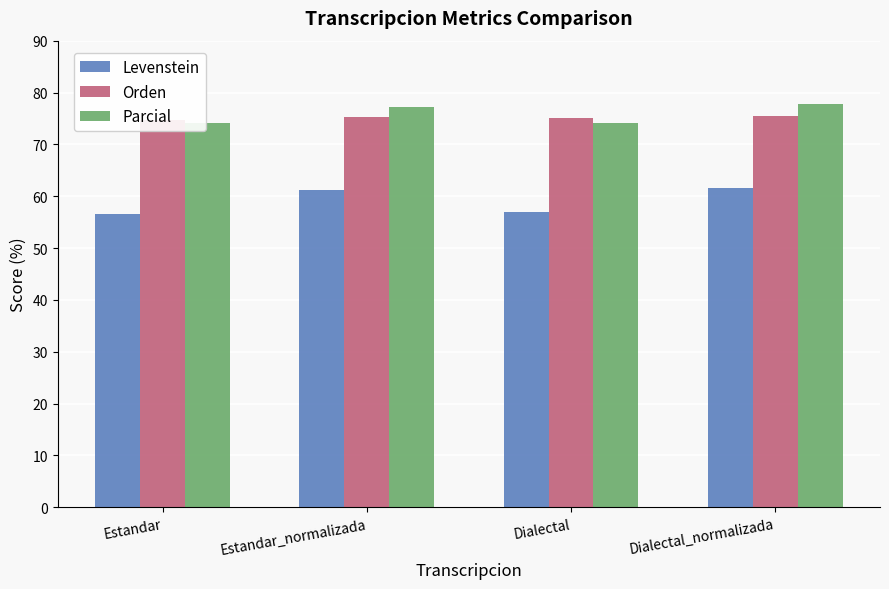

What is the difference between the Parcial values at Dialectal and Estandar_normalizada?

3.1